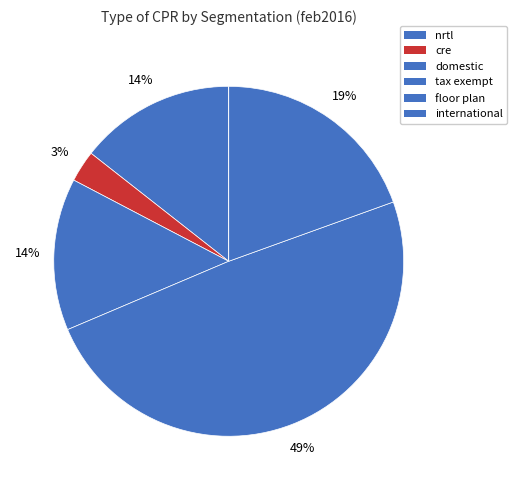

What is the change in value from nrtl to cre?

-19.5